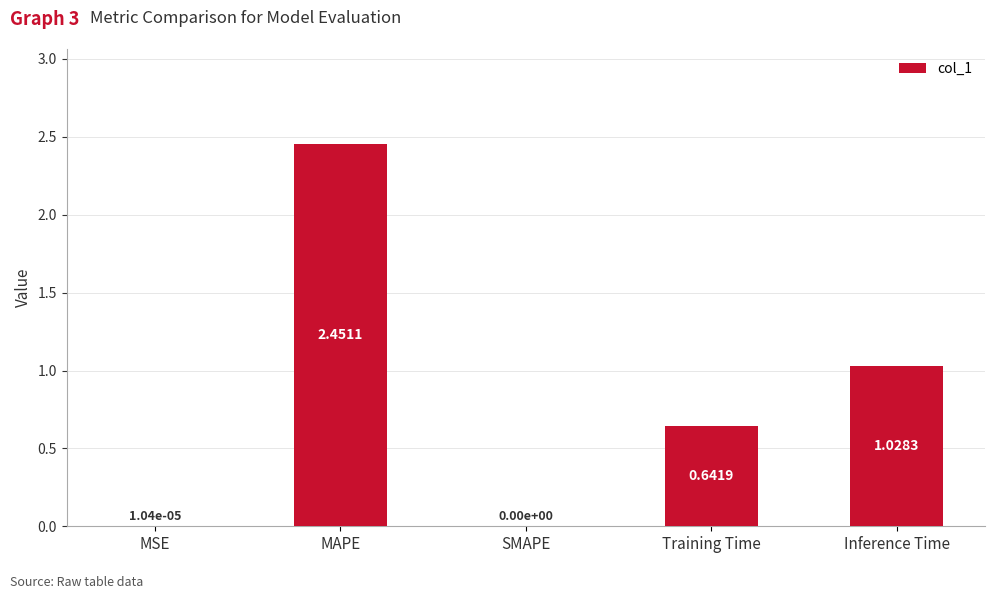

At which category does the chart reach its peak across all series?

MAPE